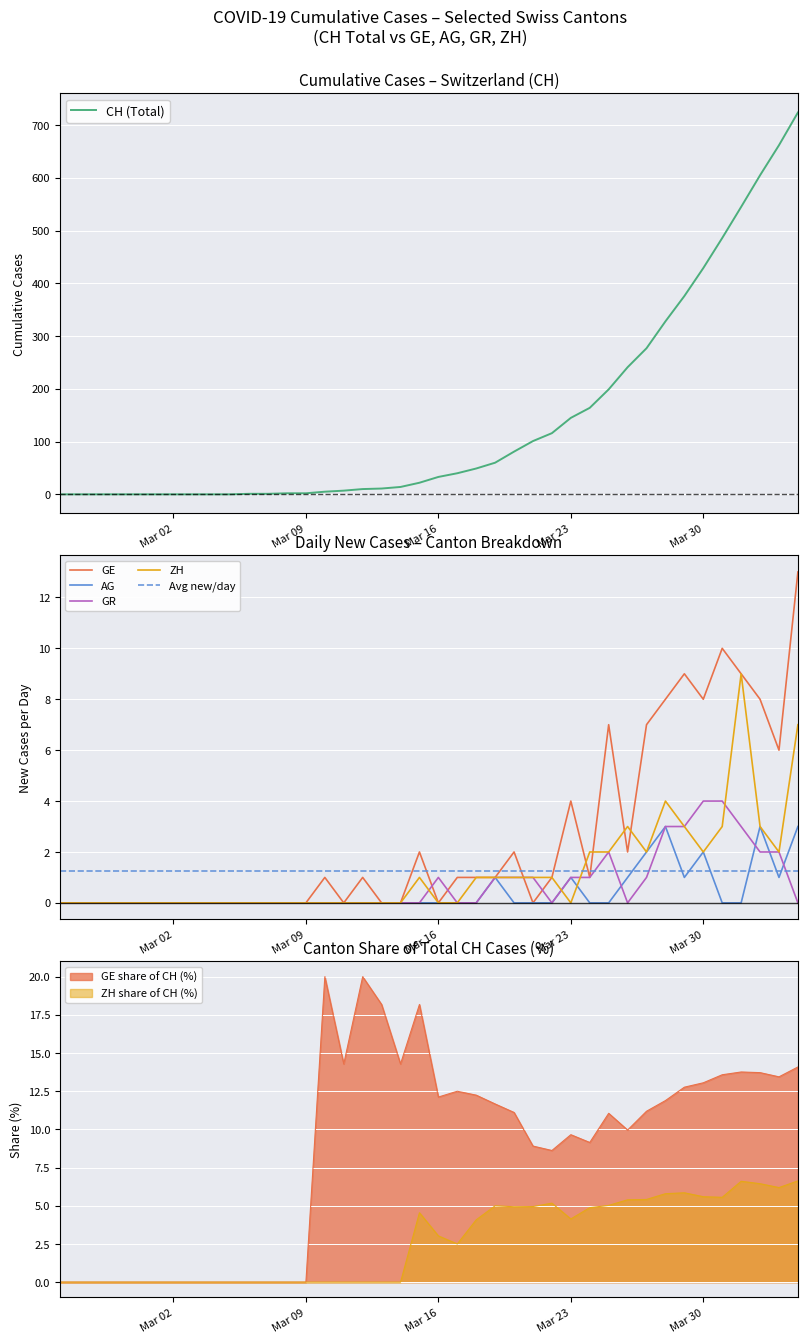

True or false: AG has a value of 18 at 34.

False